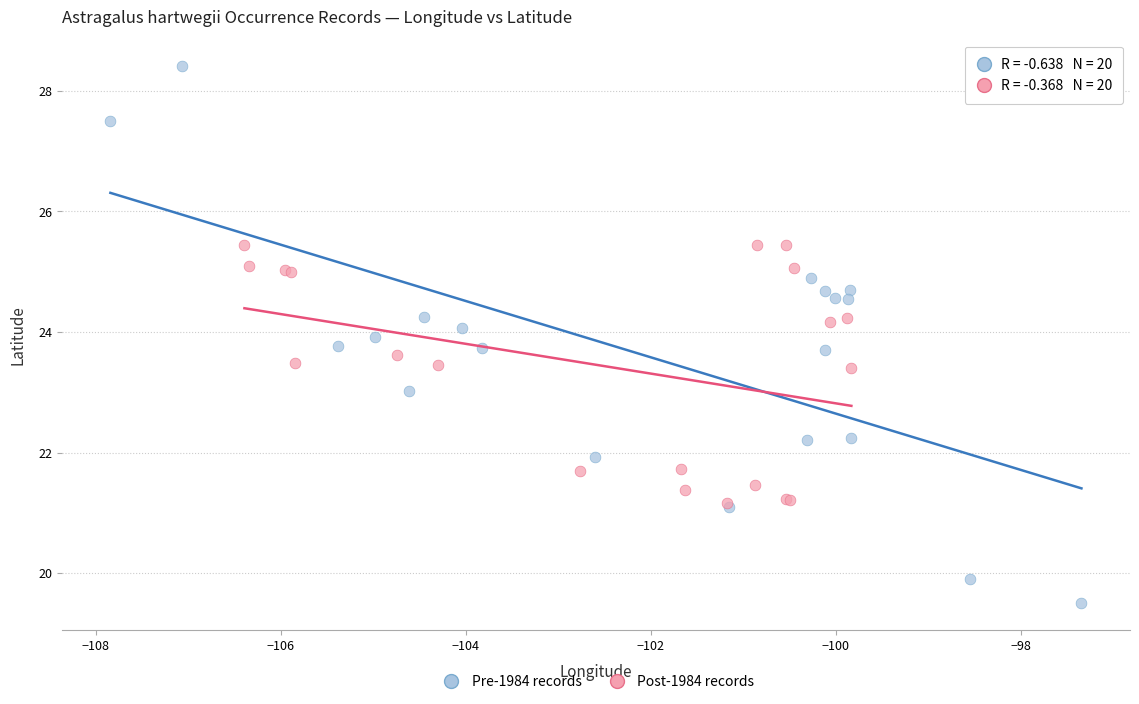

Which series has the widest spread of Y values?

Pre-1984 records